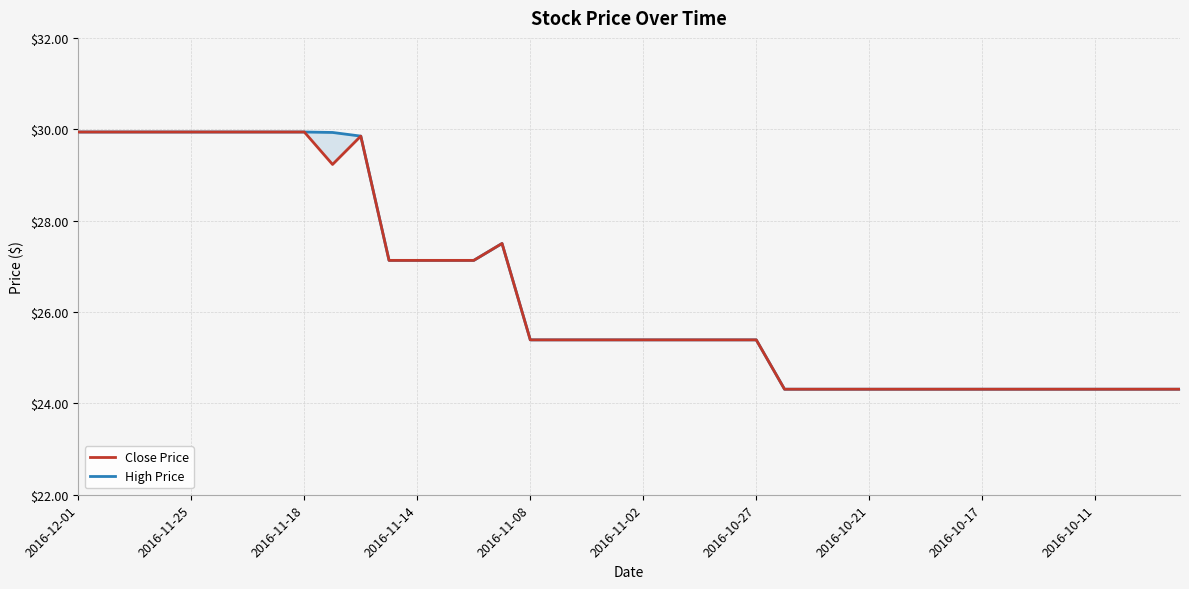

At which label does Close Price first exceed 25?

2016-12-01